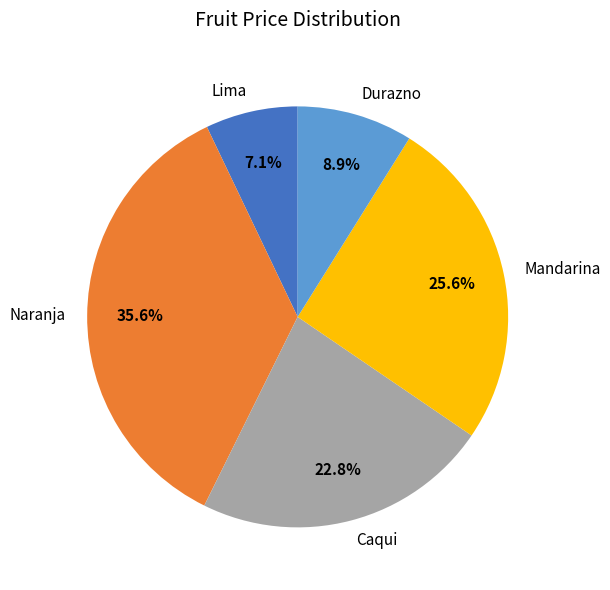

To the nearest percent, what is the difference between the Durazno and Caqui slice percentages?

14%